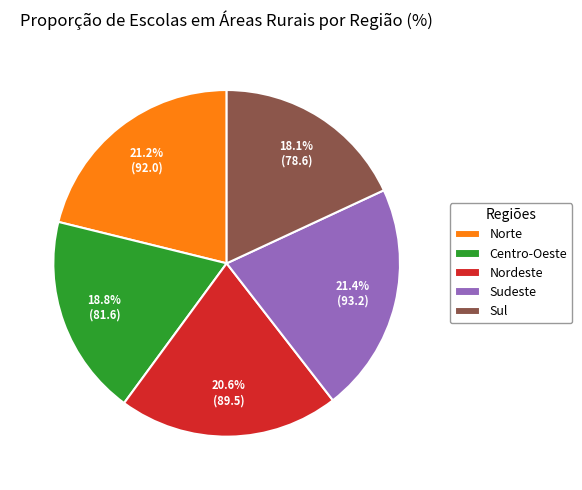

The Centro-Oeste slice represents 19% of the pie. True or false?

True